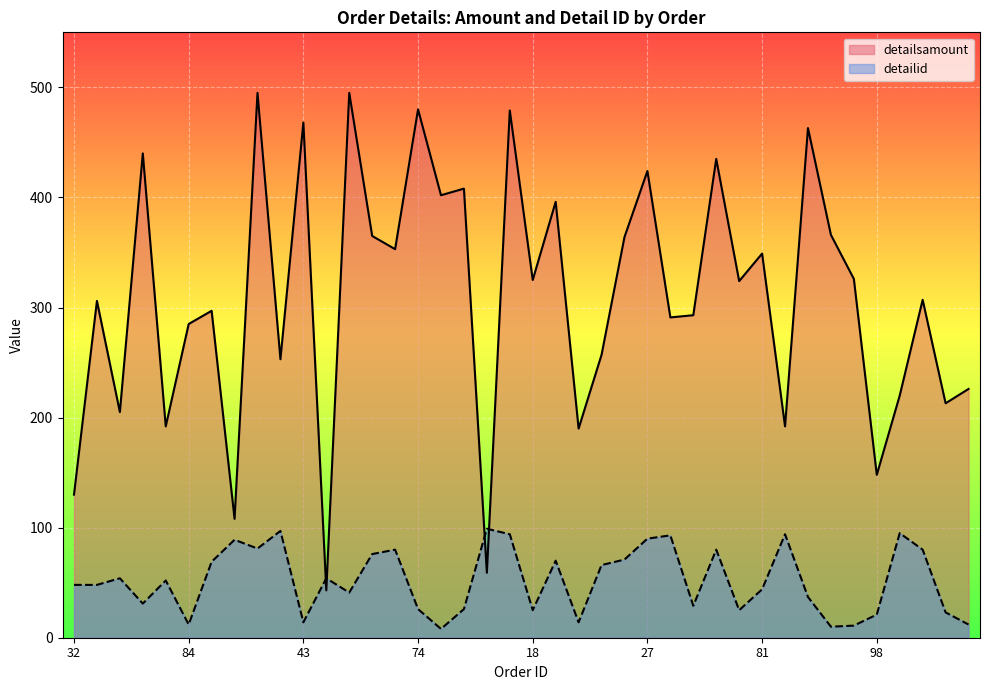

The value of detailid at 81 is 25. True or false?

False